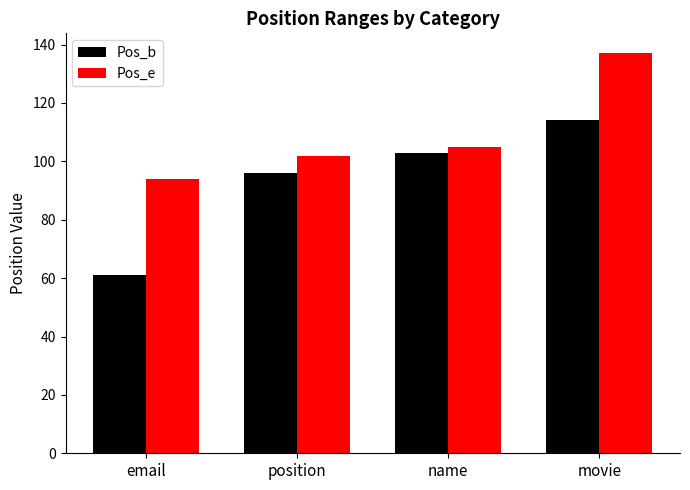

List the labels in order of Pos_e value, smallest first.

email, position, name, movie